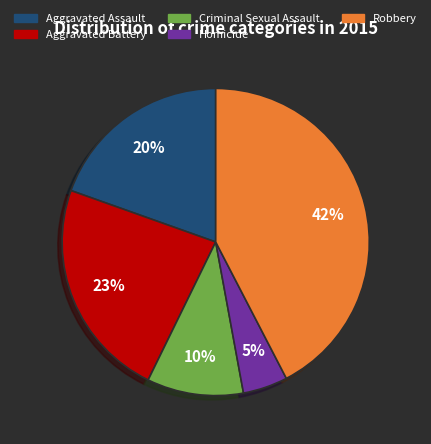

Does Aggravated Battery account for over 50% of the chart?

No